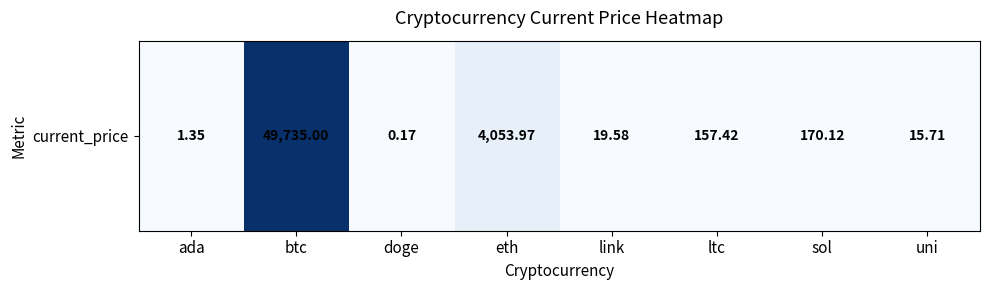

At which category does the chart reach its minimum across all series?

doge